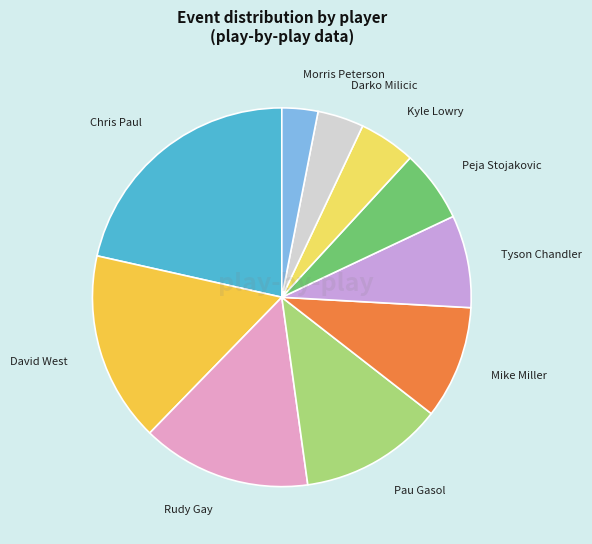

Rank the categories by value from highest to lowest.

Chris Paul, David West, Rudy Gay, Pau Gasol, Mike Miller, Tyson Chandler, Peja Stojakovic, Kyle Lowry, Darko Milicic, Morris Peterson